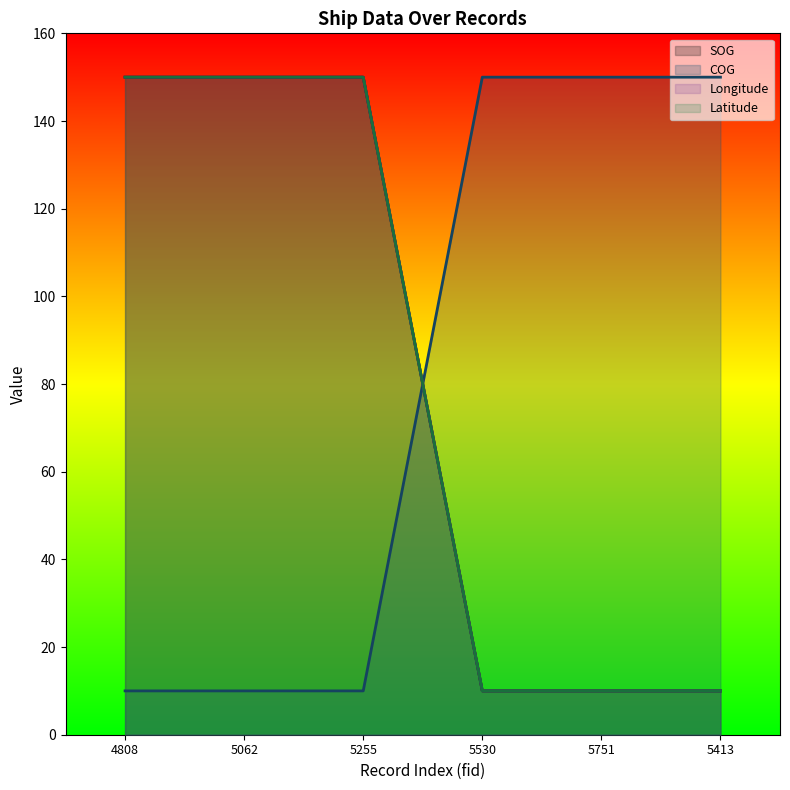

How many distinct data groups are displayed?

4